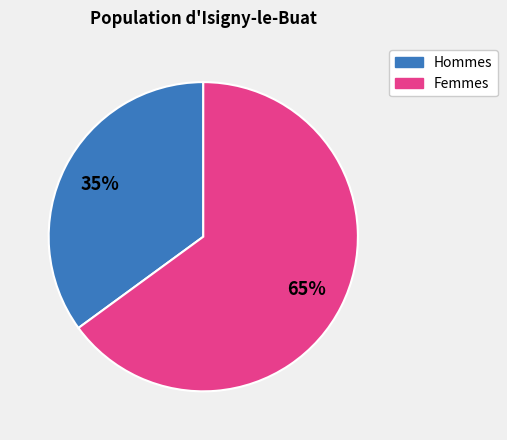

Does any single category account for the majority?

Yes